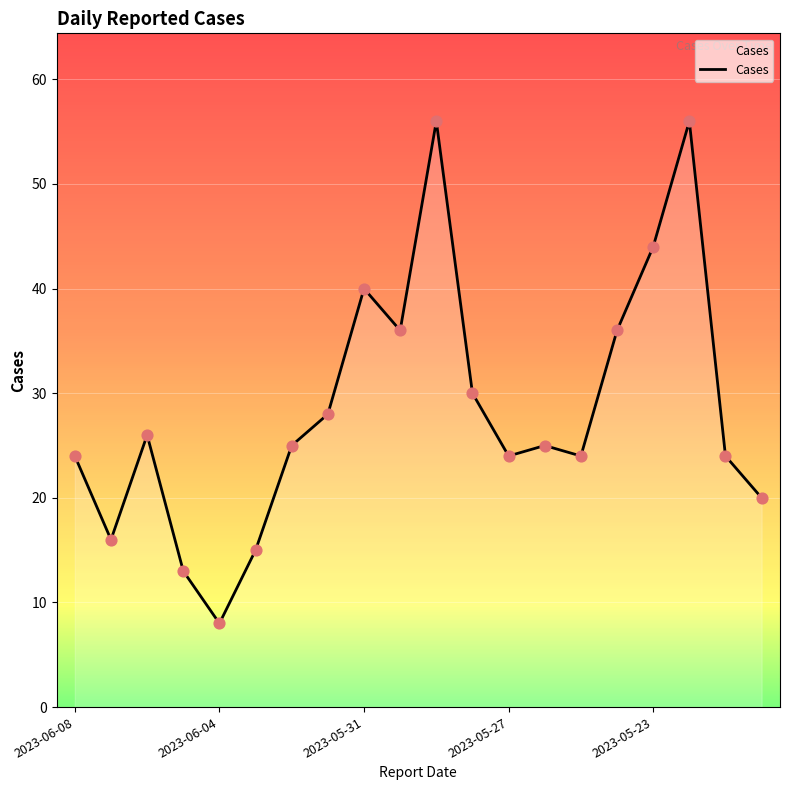

What is the difference between the maximum and minimum values?

48